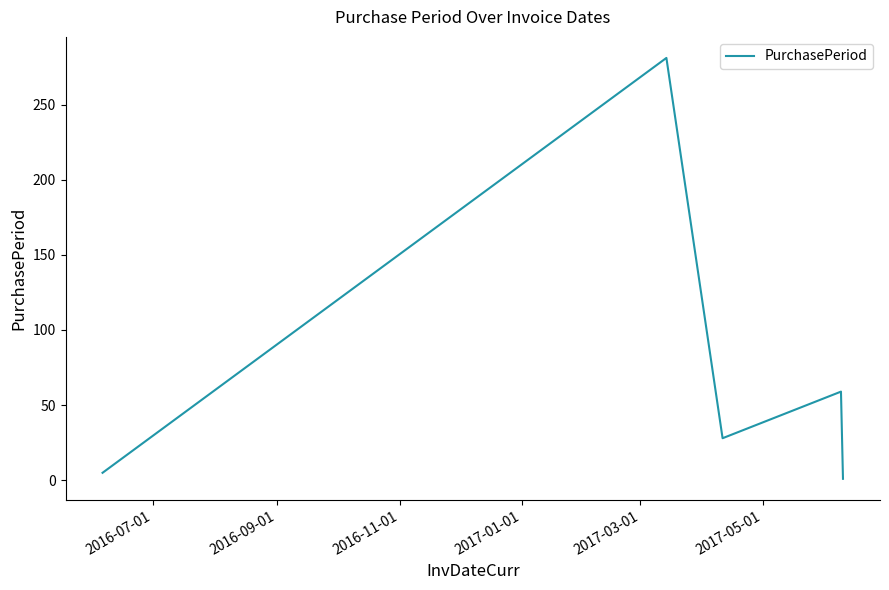

How many lines are shown in the chart?

1